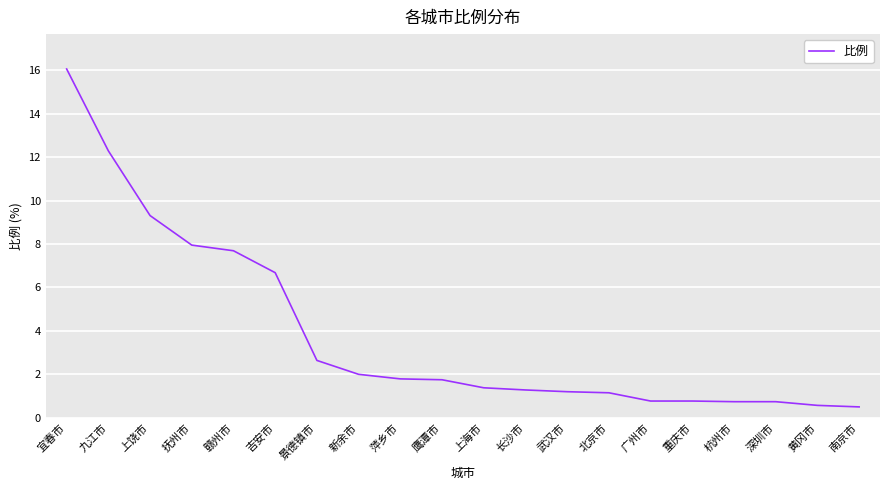

What is the average value?

3.9